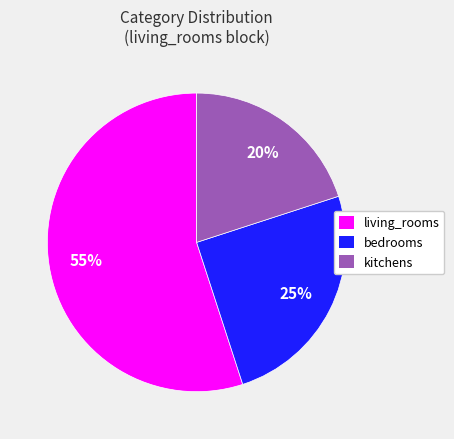

Does bedrooms account for over 50% of the chart?

No